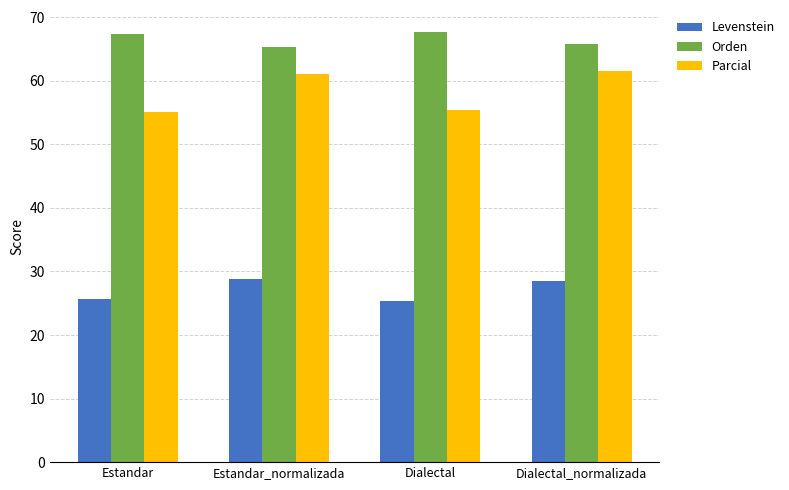

What are all the series names shown in the legend?

Levenstein, Orden, Parcial